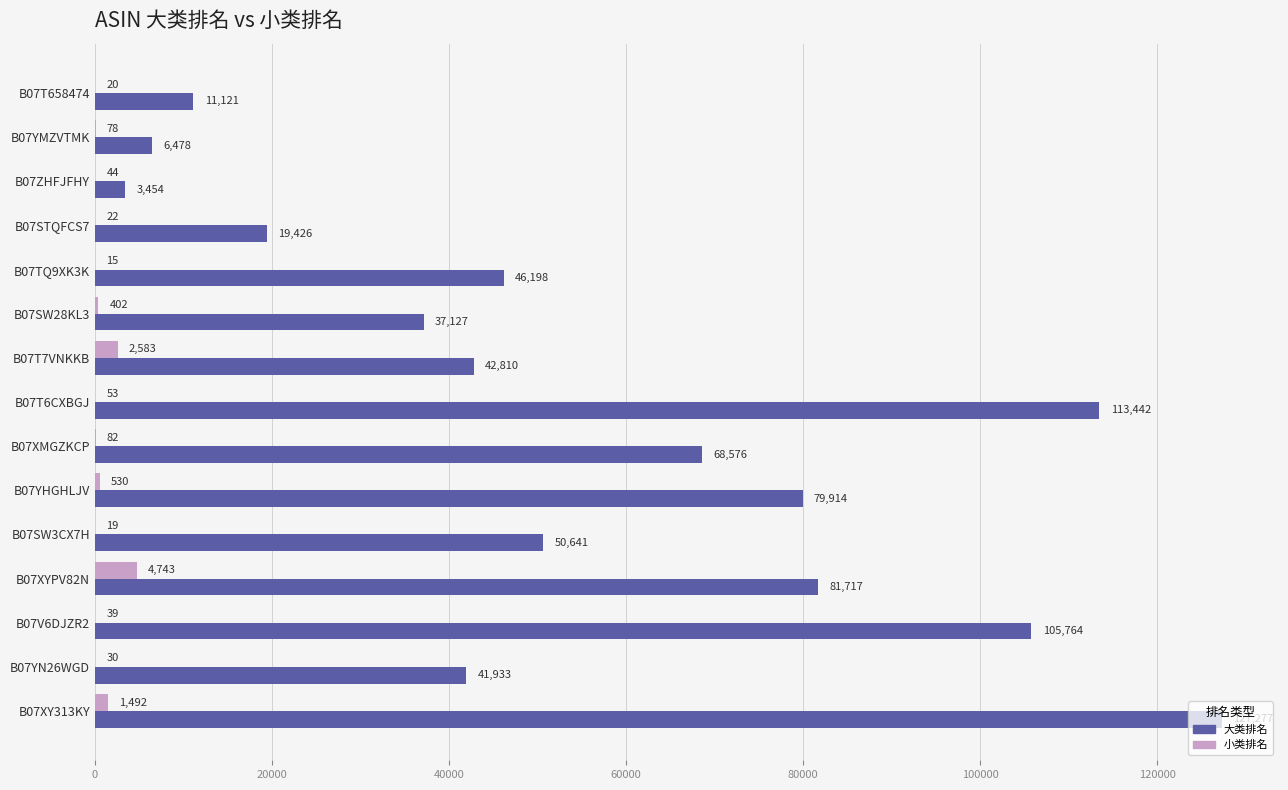

What is the highest value of the 小类排名 series?

4743